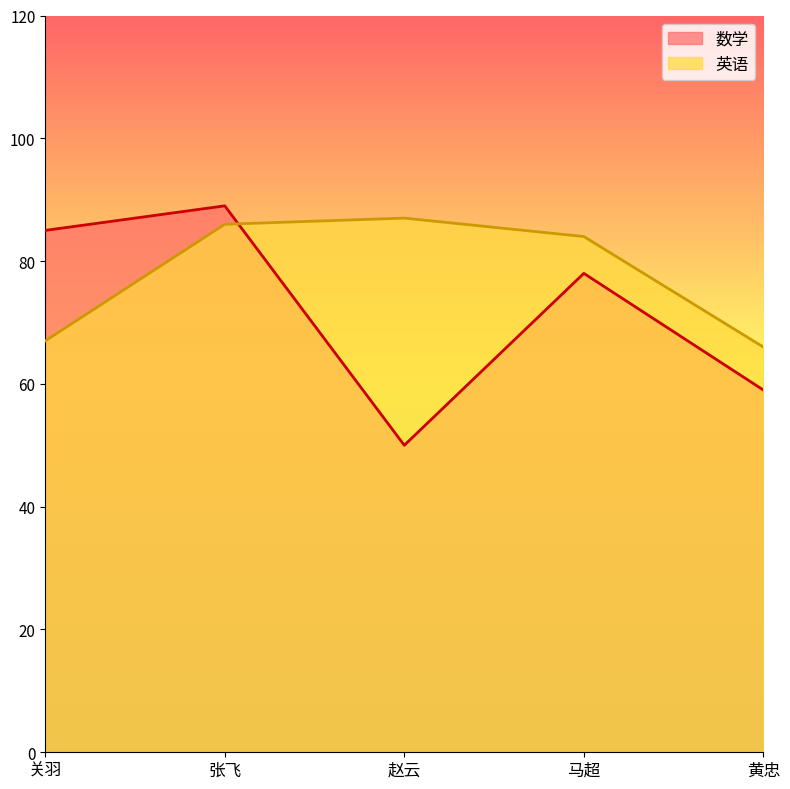

What is the difference between the maximum and second lowest values in the 数学 series?

30